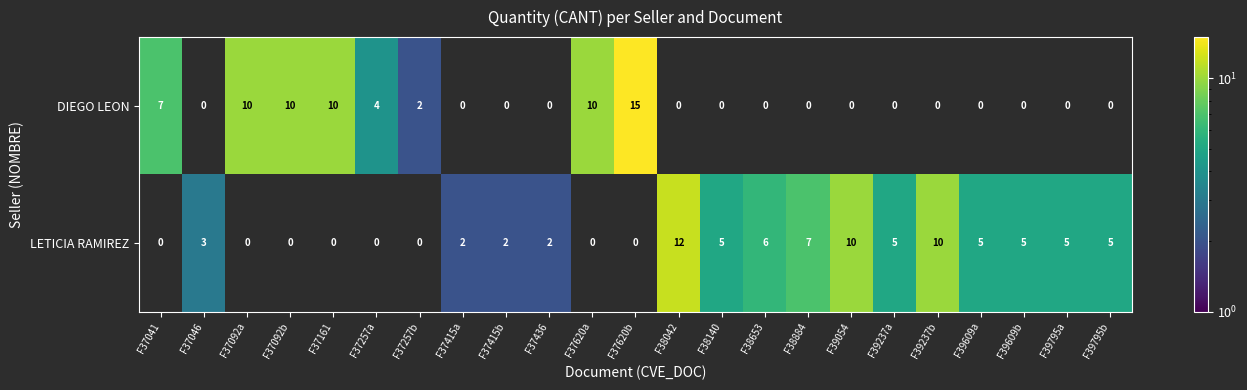

What is the total value across all series at F39237a?

5